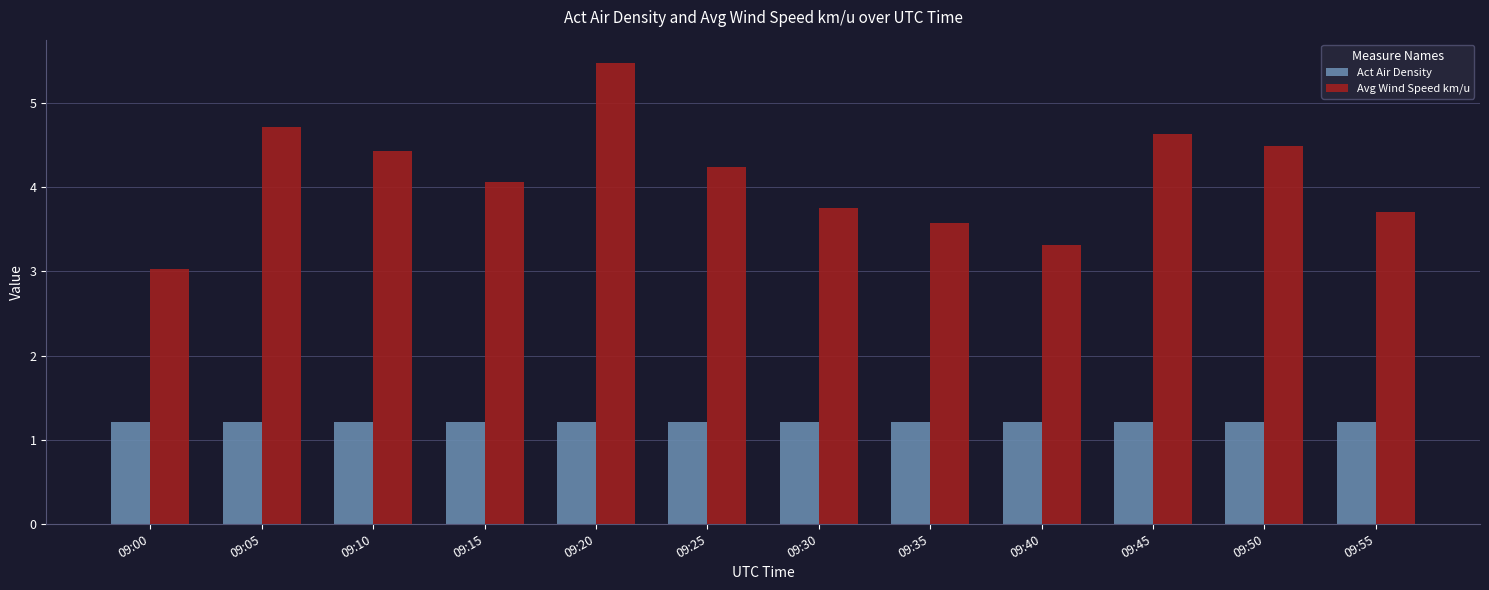

Reading right to left, what are all the values shown in this chart?

Act Air Density: 1.2	1.2	1.2	1.2	1.2	1.2	1.2	1.2	1.2	1.2	1.2	1.2
Avg Wind Speed km/u: 3.7	4.5	4.6	3.3	3.6	3.8	4.2	5.5	4.1	4.4	4.7	3.0